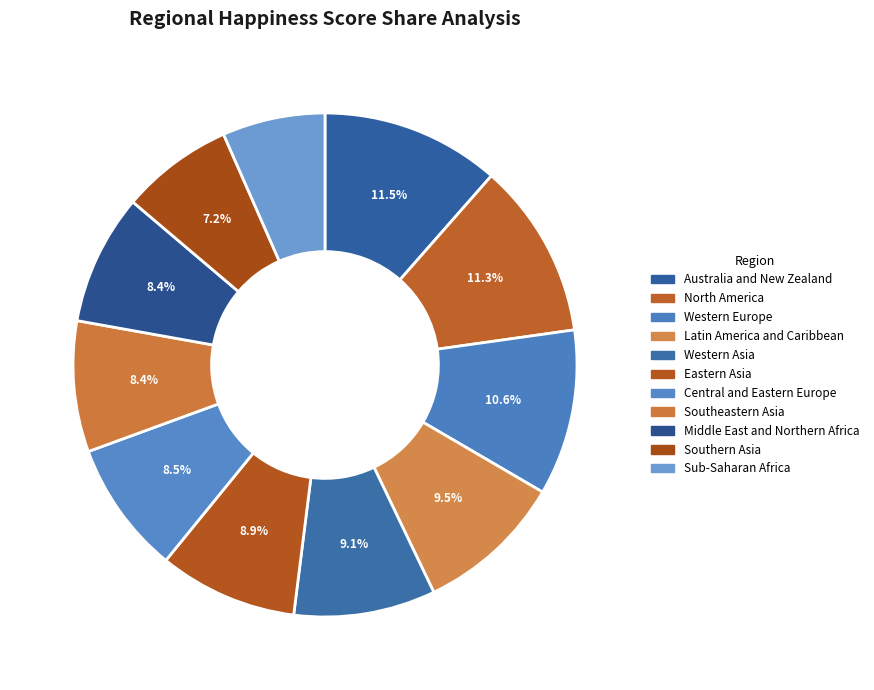

How many slices are in this pie chart?

11